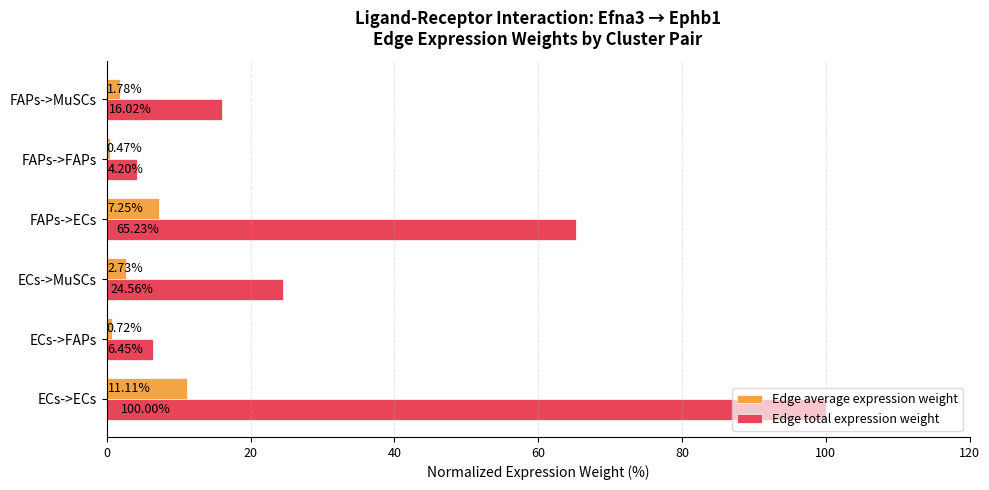

Which series has the largest total across all categories?

Edge total expression weight